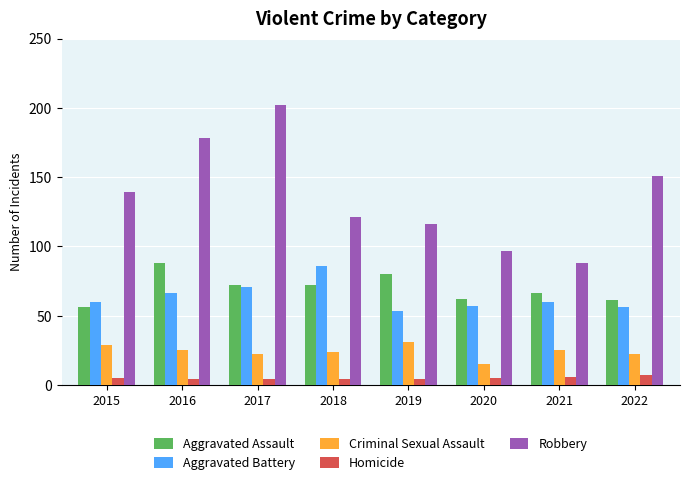

Count the number of categories in the chart.

8